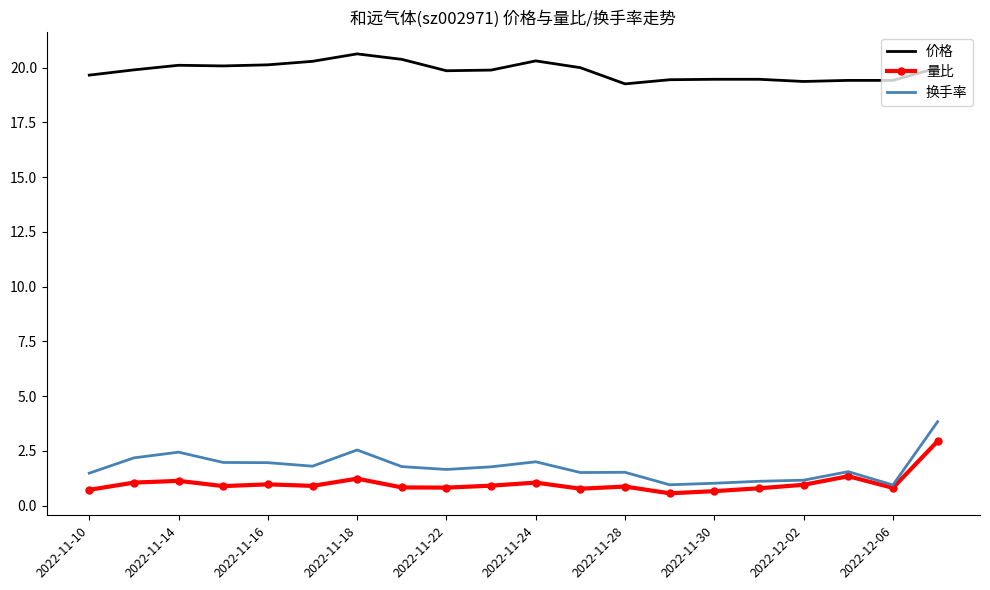

What is the maximum value for 量比?

2.9